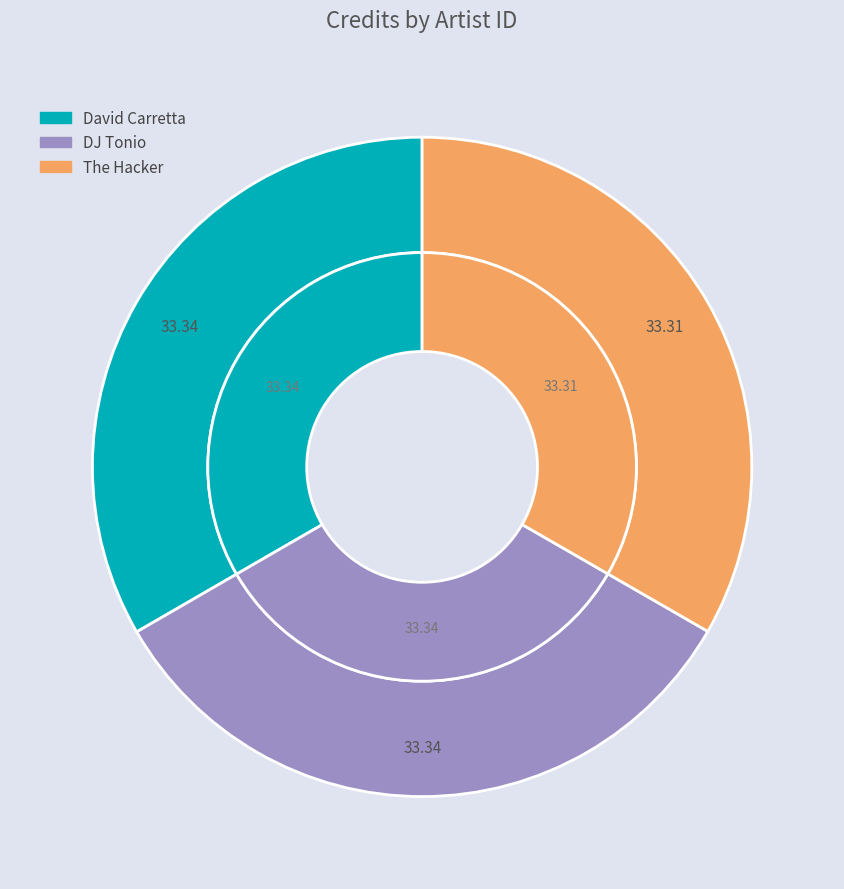

Is it true that 118830 is 33% of the pie?

True